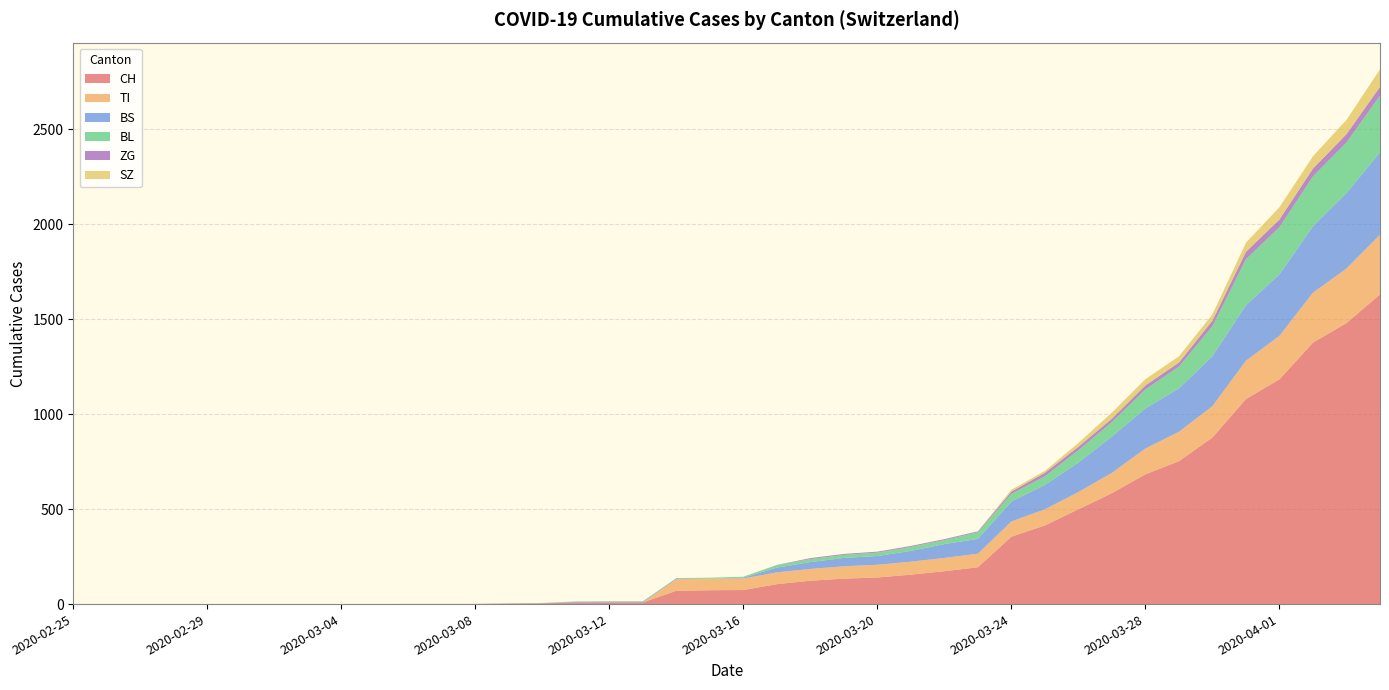

Reading left to right, what are all the values shown in this chart?

CH: 2020-02-25=0	2020-02-26=0	2020-02-27=0	2020-02-28=0	2020-02-29=0	2020-03-01=0	2020-03-02=0	2020-03-03=0	2020-03-04=0	2020-03-05=0	2020-03-06=1	2020-03-07=1	2020-03-08=1	2020-03-09=3	2020-03-10=4	2020-03-11=8	2020-03-12=9	2020-03-13=9	2020-03-14=70	2020-03-15=73	2020-03-16=74	2020-03-17=105	2020-03-18=123	2020-03-19=134	2020-03-20=140	2020-03-21=155	2020-03-22=173	2020-03-23=194	2020-03-24=355	2020-03-25=414	2020-03-26=499	2020-03-27=584	2020-03-28=683	2020-03-29=752	2020-03-30=877	2020-03-31=1079	2020-04-01=1183	2020-04-02=1376	2020-04-03=1479	2020-04-04=1630
TI: 2020-02-25=0	2020-02-26=0	2020-02-27=0	2020-02-28=0	2020-02-29=0	2020-03-01=0	2020-03-02=0	2020-03-03=0	2020-03-04=0	2020-03-05=0	2020-03-06=0	2020-03-07=0	2020-03-08=0	2020-03-09=0	2020-03-10=0	2020-03-11=0	2020-03-12=0	2020-03-13=0	2020-03-14=61	2020-03-15=61	2020-03-16=61	2020-03-17=62	2020-03-18=62	2020-03-19=65	2020-03-20=67	2020-03-21=68	2020-03-22=70	2020-03-23=71	2020-03-24=80	2020-03-25=85	2020-03-26=91	2020-03-27=107	2020-03-28=136	2020-03-29=155	2020-03-30=165	2020-03-31=202	2020-04-01=229	2020-04-02=263	2020-04-03=287	2020-04-04=314
BS: 2020-02-25=0	2020-02-26=0	2020-02-27=0	2020-02-28=0	2020-02-29=0	2020-03-01=0	2020-03-02=0	2020-03-03=0	2020-03-04=0	2020-03-05=0	2020-03-06=0	2020-03-07=0	2020-03-08=0	2020-03-09=0	2020-03-10=0	2020-03-11=4	2020-03-12=4	2020-03-13=4	2020-03-14=4	2020-03-15=0	2020-03-16=4	2020-03-17=25	2020-03-18=36	2020-03-19=44	2020-03-20=46	2020-03-21=57	2020-03-22=73	2020-03-23=78	2020-03-24=105	2020-03-25=128	2020-03-26=155	2020-03-27=191	2020-03-28=211	2020-03-29=228	2020-03-30=263	2020-03-31=292	2020-04-01=323	2020-04-02=350	2020-04-03=397	2020-04-04=434
BL: 2020-02-25=0	2020-02-26=0	2020-02-27=0	2020-02-28=0	2020-02-29=0	2020-03-01=0	2020-03-02=0	2020-03-03=0	2020-03-04=0	2020-03-05=0	2020-03-06=0	2020-03-07=0	2020-03-08=0	2020-03-09=1	2020-03-10=2	2020-03-11=2	2020-03-12=2	2020-03-13=2	2020-03-14=2	2020-03-15=5	2020-03-16=5	2020-03-17=13	2020-03-18=16	2020-03-19=16	2020-03-20=18	2020-03-21=21	2020-03-22=21	2020-03-23=35	2020-03-24=40	2020-03-25=46	2020-03-26=65	2020-03-27=76	2020-03-28=100	2020-03-29=115	2020-03-30=158	2020-03-31=242	2020-04-01=249	2020-04-02=262	2020-04-03=266	2020-04-04=298
ZG: 2020-02-25=0	2020-02-26=0	2020-02-27=0	2020-02-28=0	2020-02-29=0	2020-03-01=0	2020-03-02=0	2020-03-03=0	2020-03-04=0	2020-03-05=0	2020-03-06=0	2020-03-07=0	2020-03-08=0	2020-03-09=0	2020-03-10=0	2020-03-11=0	2020-03-12=0	2020-03-13=0	2020-03-14=0	2020-03-15=0	2020-03-16=0	2020-03-17=1	2020-03-18=5	2020-03-19=5	2020-03-20=5	2020-03-21=5	2020-03-22=5	2020-03-23=5	2020-03-24=12	2020-03-25=18	2020-03-26=18	2020-03-27=18	2020-03-28=21	2020-03-29=21	2020-03-30=29	2020-03-31=39	2020-04-01=40	2020-04-02=41	2020-04-03=44	2020-04-04=46
SZ: 2020-02-25=0	2020-02-26=0	2020-02-27=0	2020-02-28=0	2020-02-29=0	2020-03-01=0	2020-03-02=0	2020-03-03=0	2020-03-04=0	2020-03-05=0	2020-03-06=0	2020-03-07=0	2020-03-08=0	2020-03-09=0	2020-03-10=0	2020-03-11=0	2020-03-12=0	2020-03-13=0	2020-03-14=0	2020-03-15=0	2020-03-16=0	2020-03-17=0	2020-03-18=0	2020-03-19=0	2020-03-20=0	2020-03-21=0	2020-03-22=0	2020-03-23=0	2020-03-24=10	2020-03-25=10	2020-03-26=20	2020-03-27=32	2020-03-28=33	2020-03-29=33	2020-03-30=33	2020-03-31=48	2020-04-01=65	2020-04-02=65	2020-04-03=75	2020-04-04=92